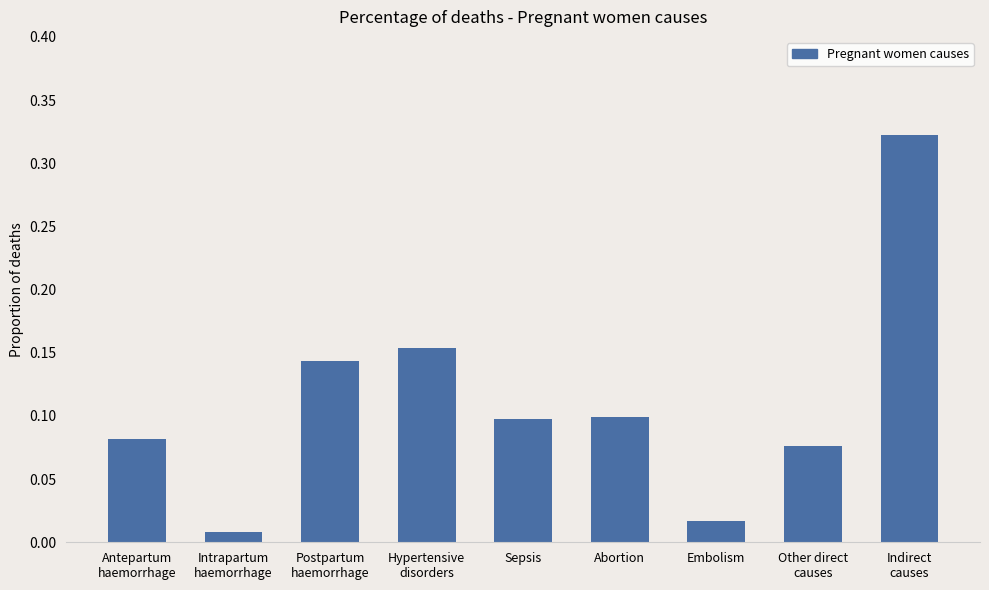

True or false: the data shows 0.1 at Postpartum
haemorrhage.

True